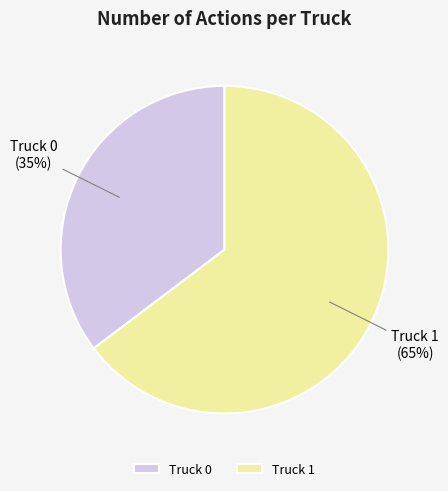

Rank the categories by value from lowest to highest.

Truck 0, Truck 1